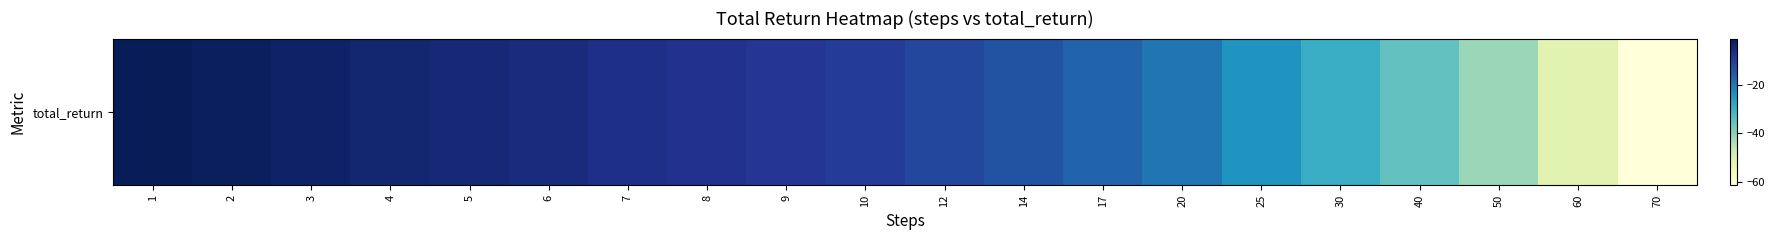

At which label is the value closest to -31?

30